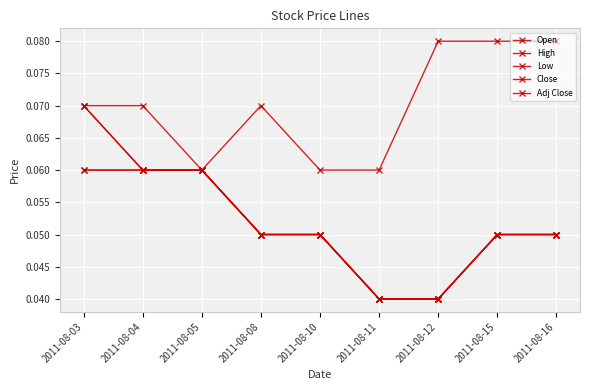

Does the chart have visible grid lines?

Yes